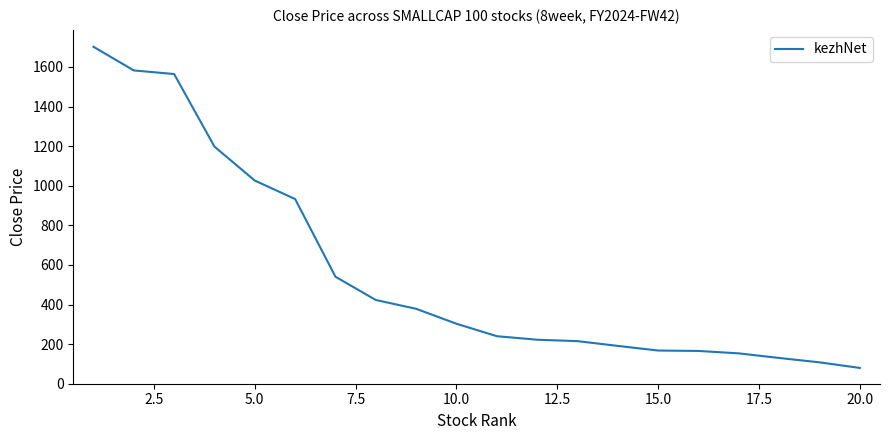

What is the minimum value shown in the chart?

79.7